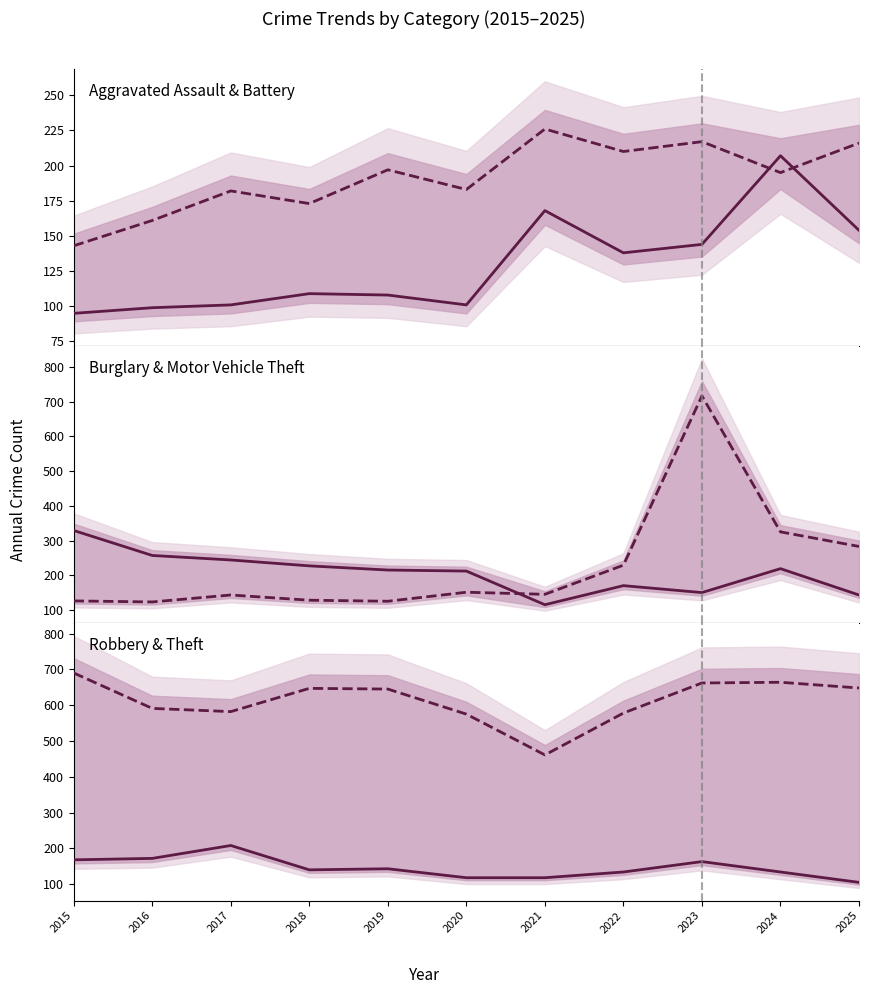

At which category does Aggravated Assault reach its first local valley?

2020